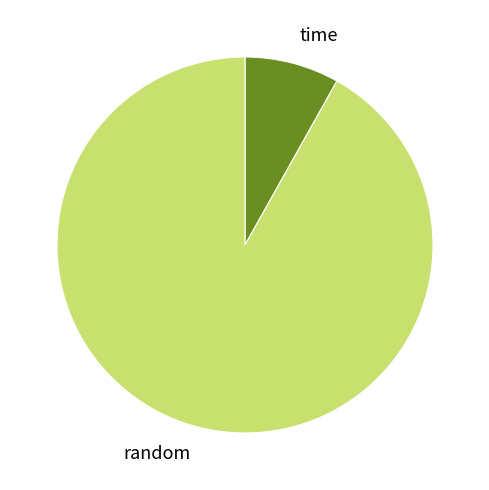

Count the number of slices in the pie.

2